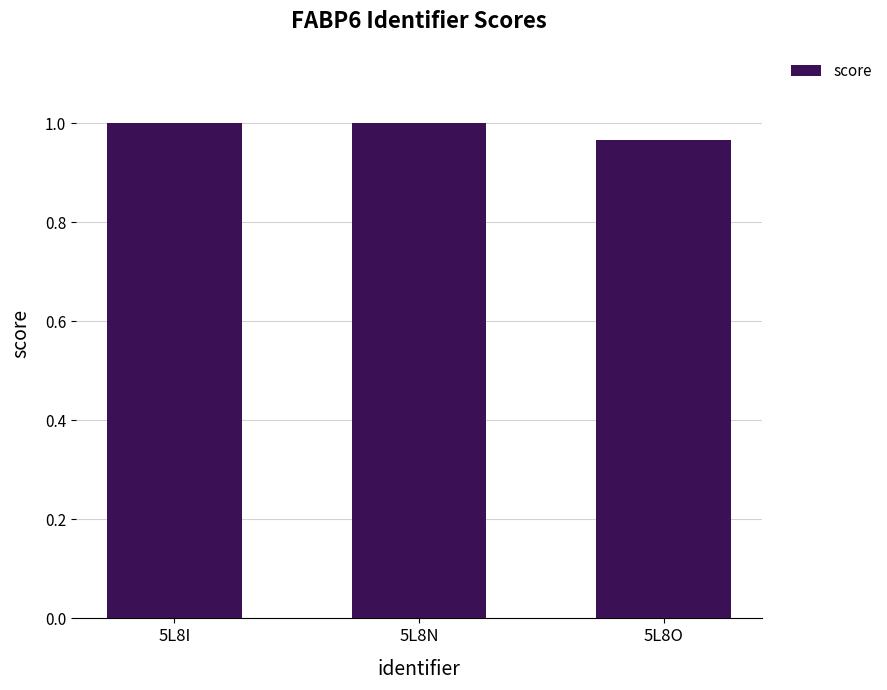

Where is the data nearest to the value 0?

5L8O